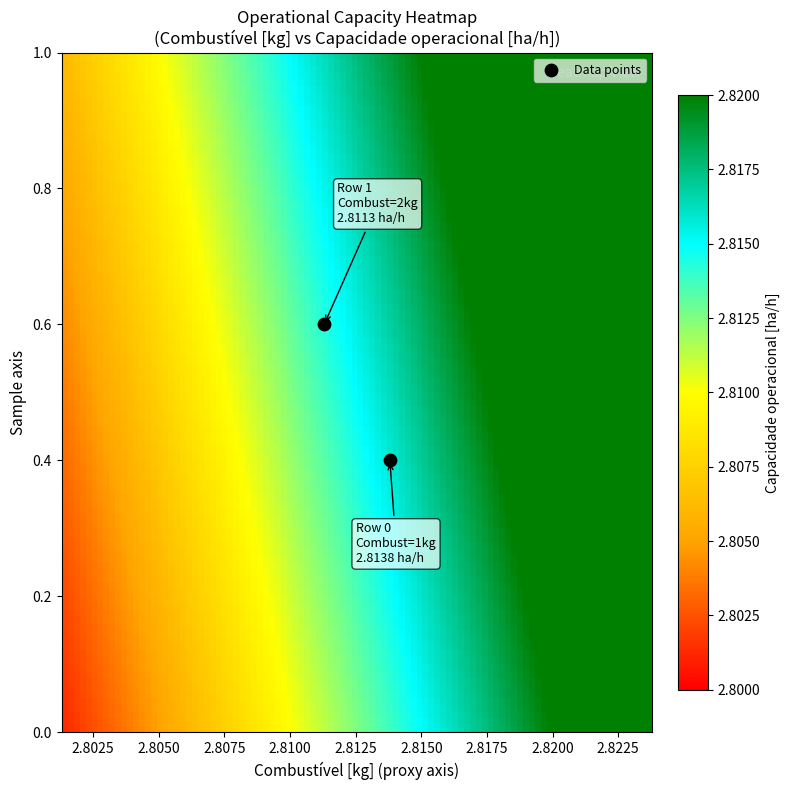

What Y value in the scatter plot is closest to 0?

0.4